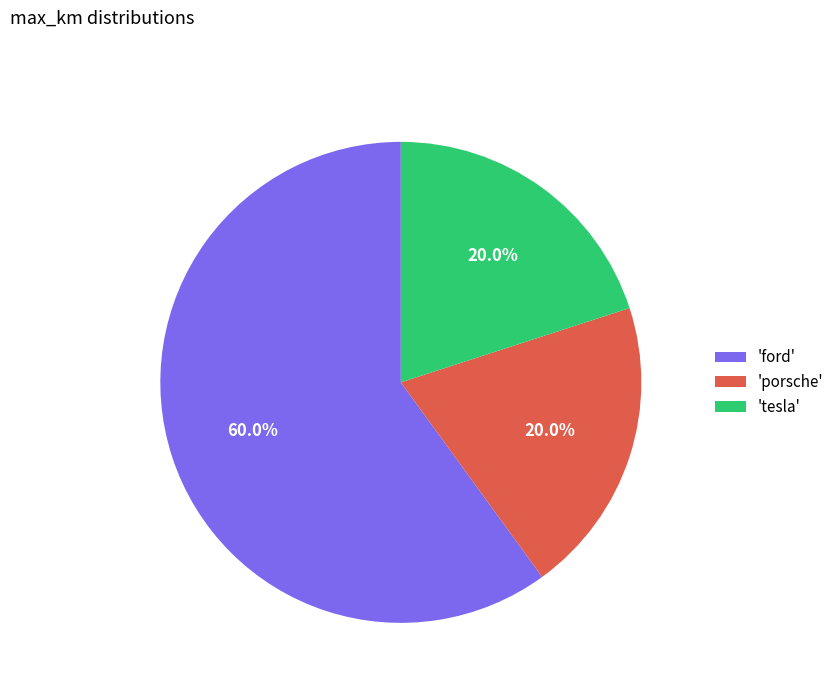

Is there any slice that represents more than half of the pie?

Yes